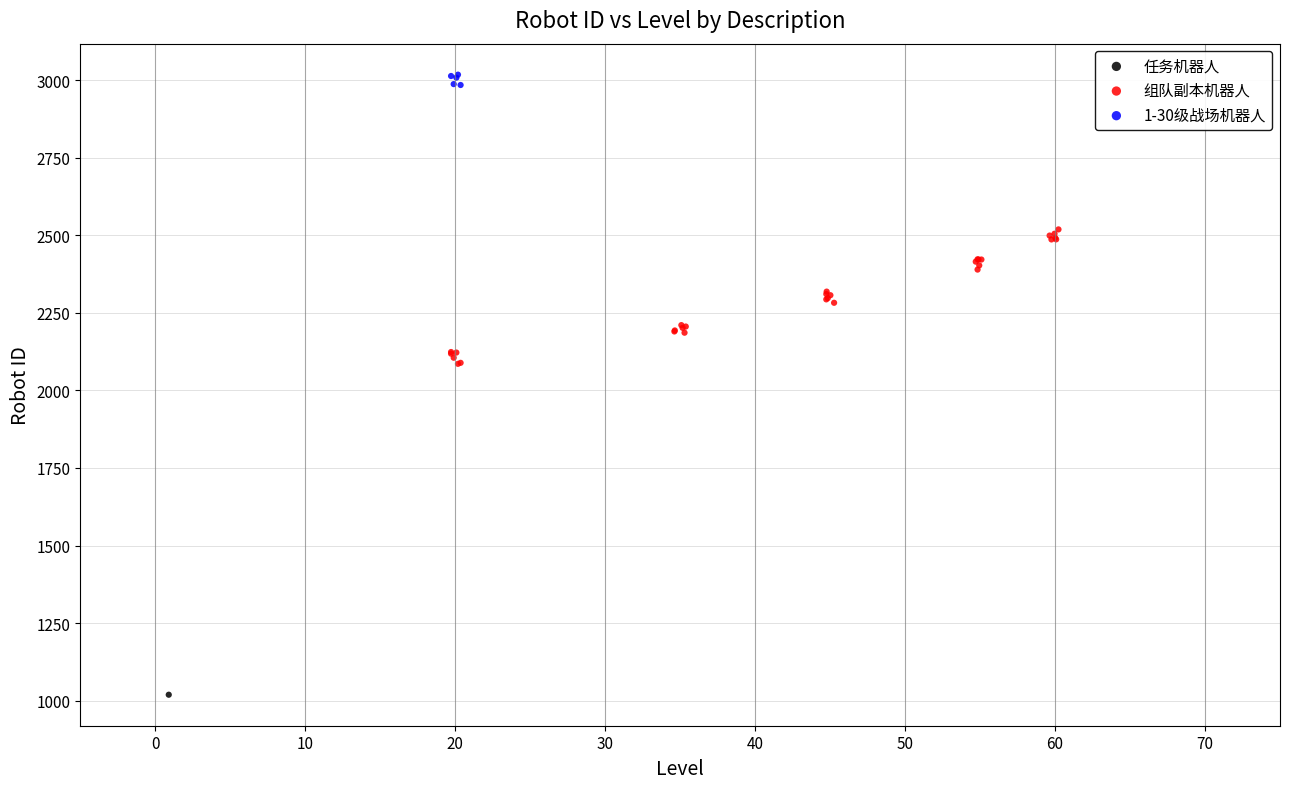

What are all the series names shown in the legend?

任务机器人, 组队副本机器人, 1-30级战场机器人